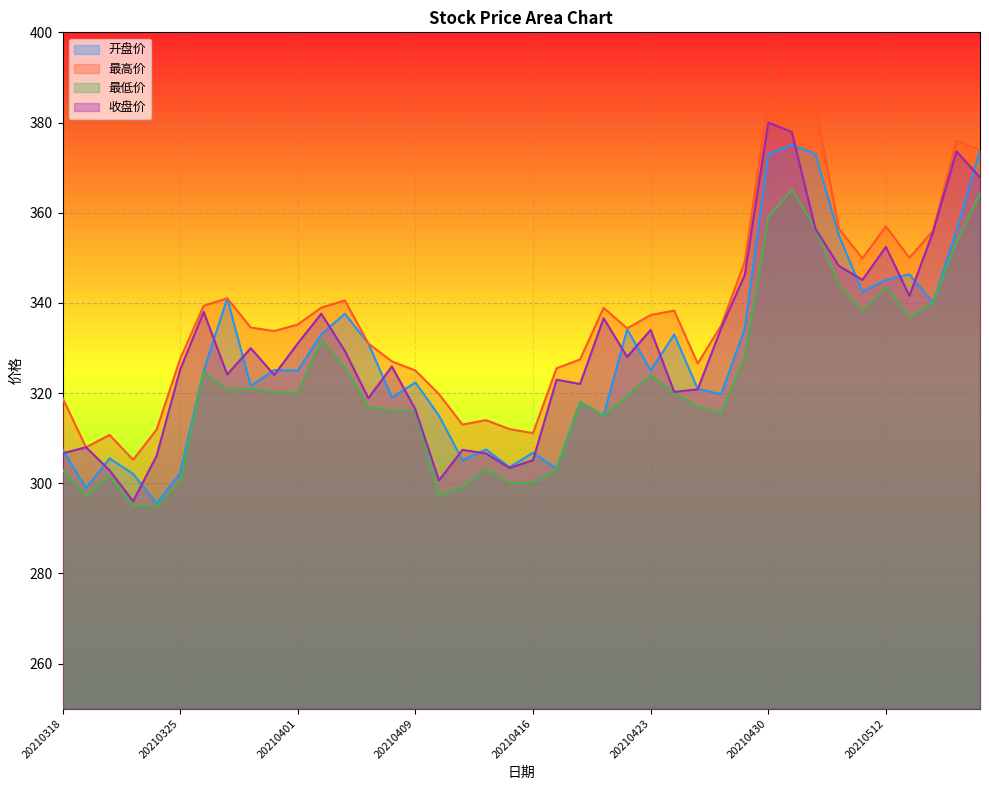

What is the value of the 最高价 point at the 40th from the left?

373.8